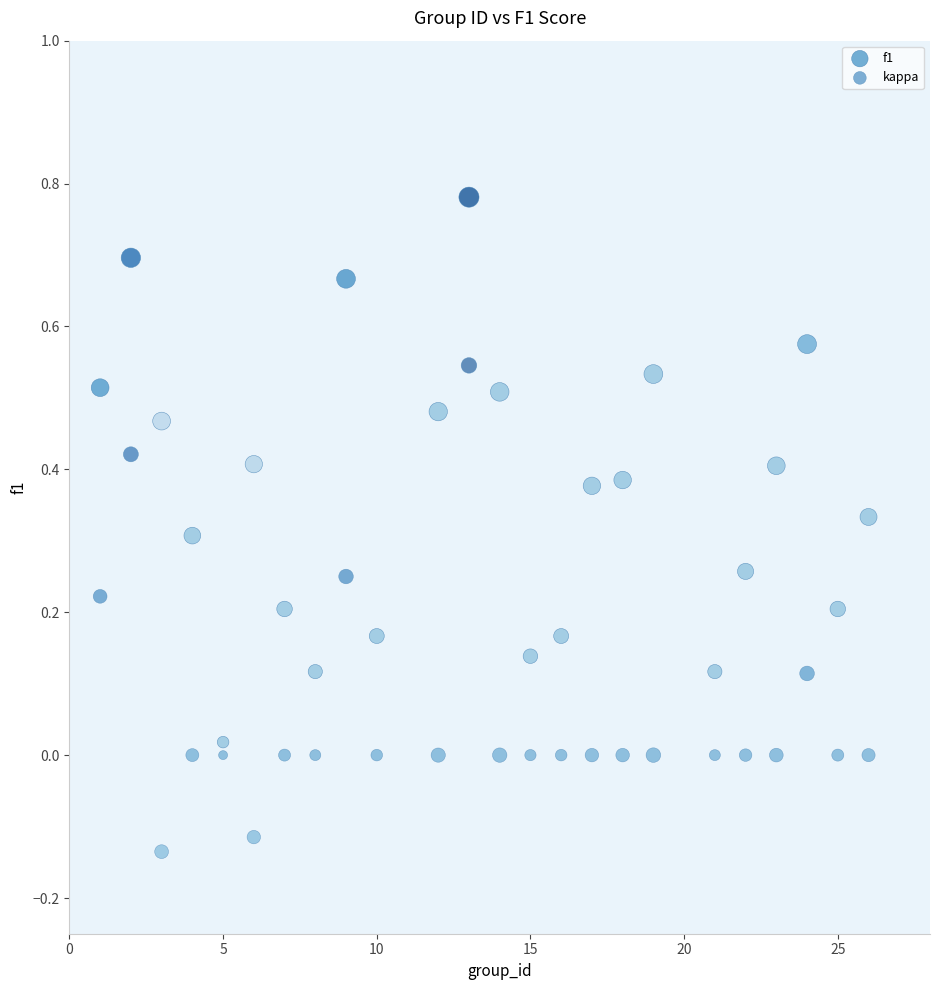

Across all data points, what is the range of Y values (max minus min)?

0.9